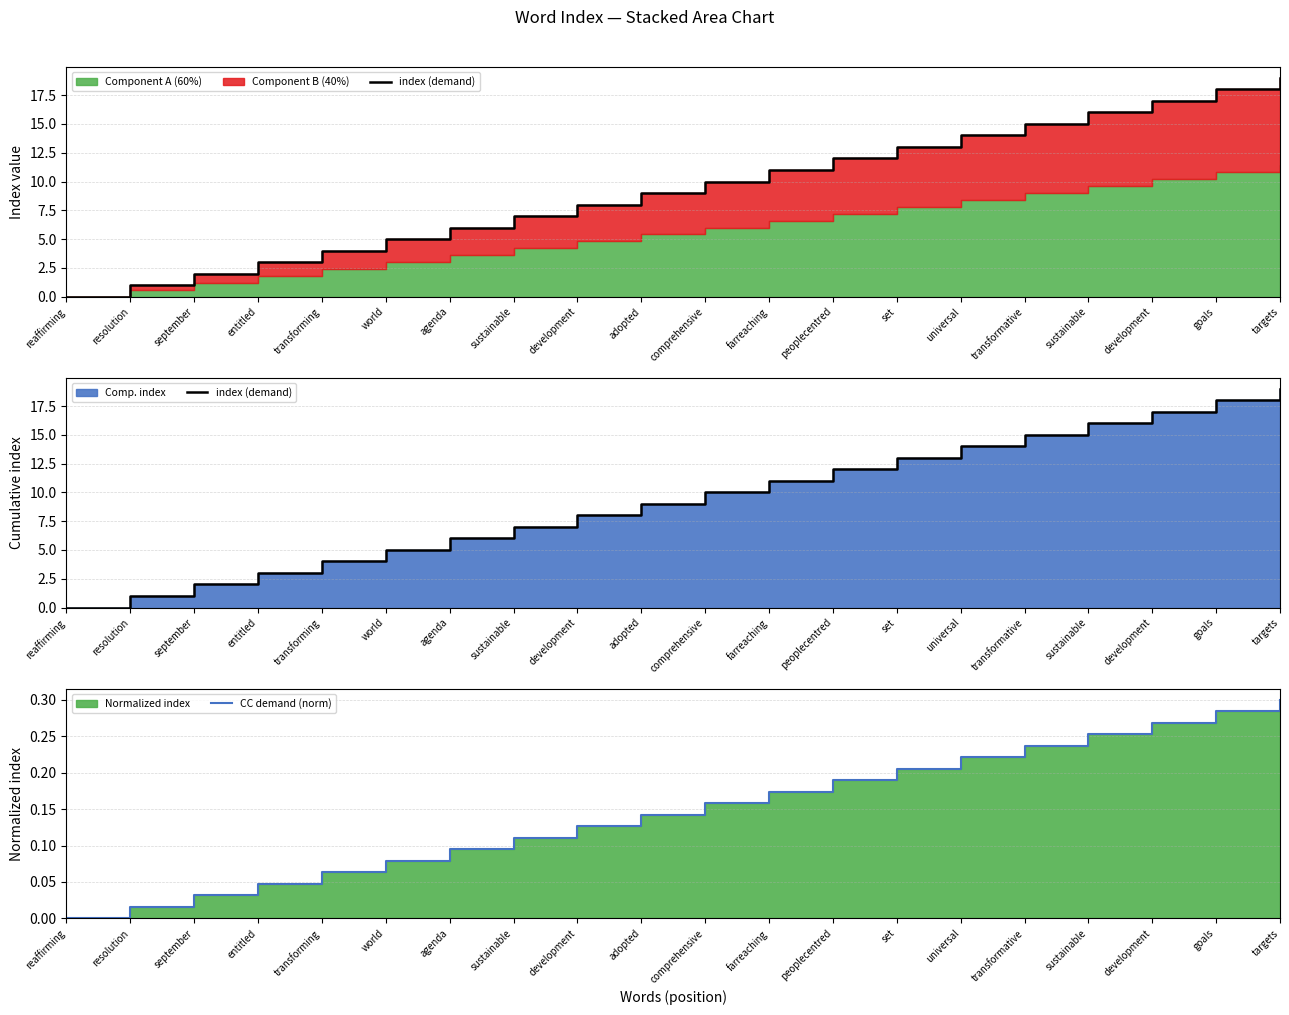

Which has a higher value, resolution or agenda?

agenda